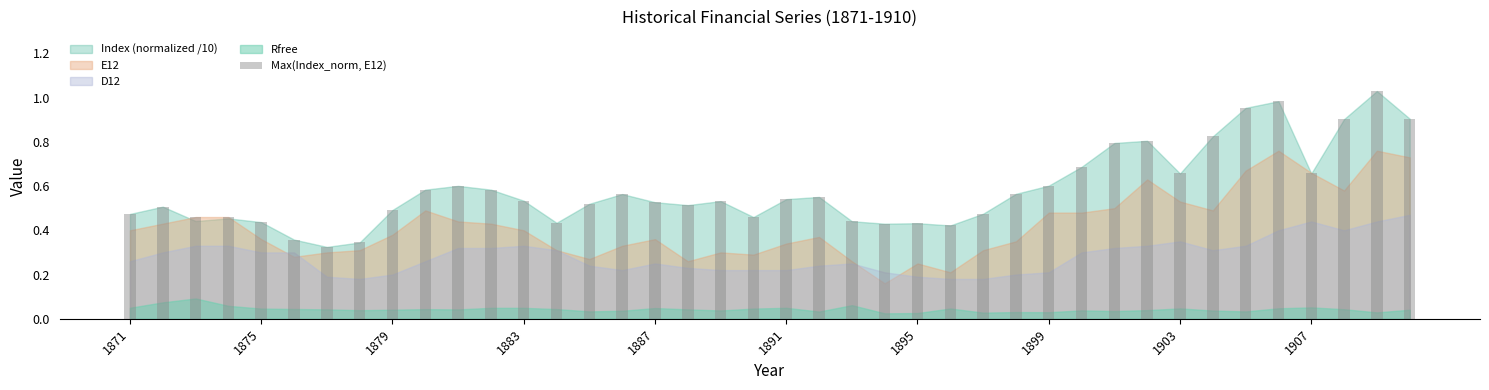

What is the sum of all values?

23.4